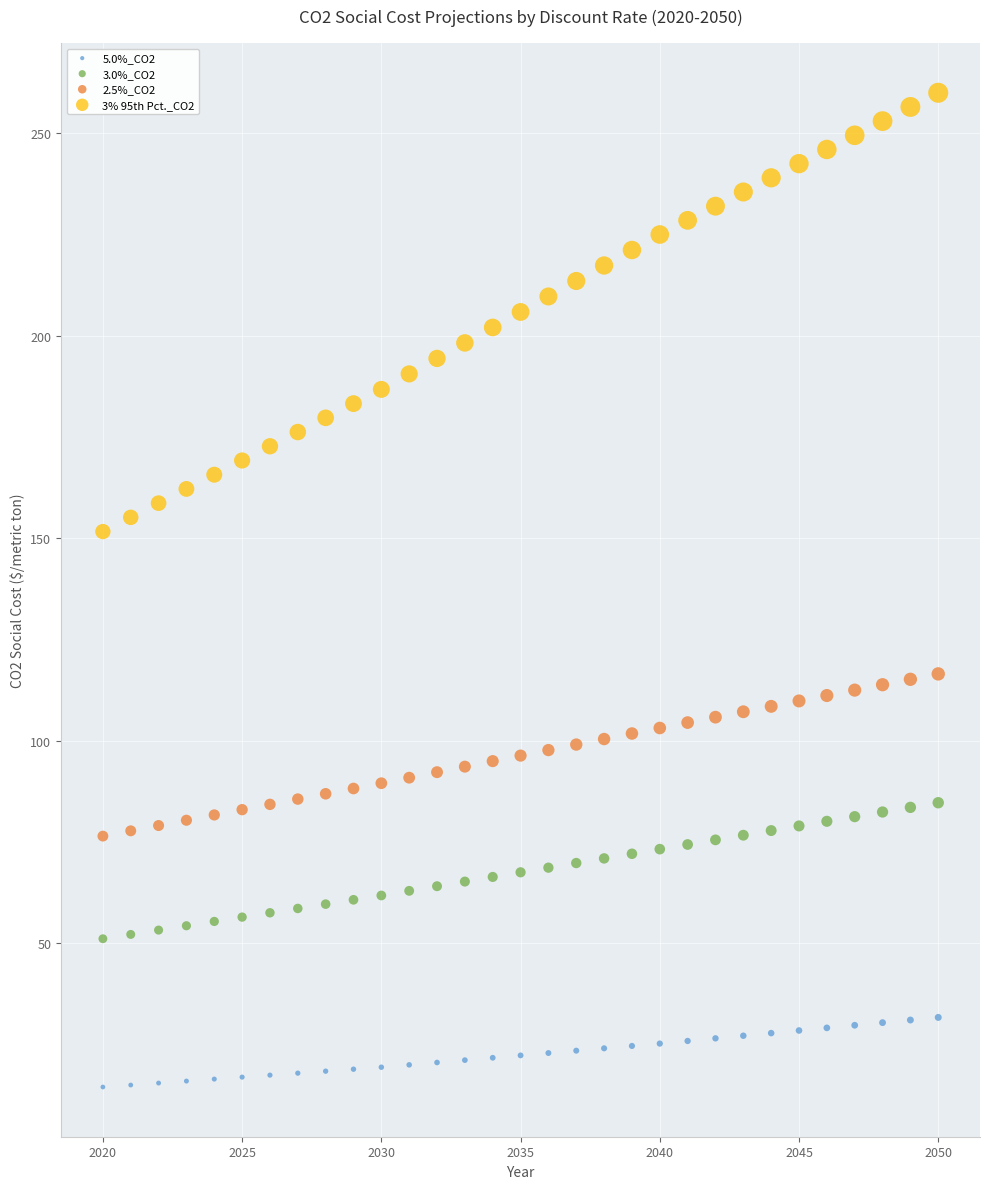

Across all data points, what is the range of X values (max minus min)?

30.0